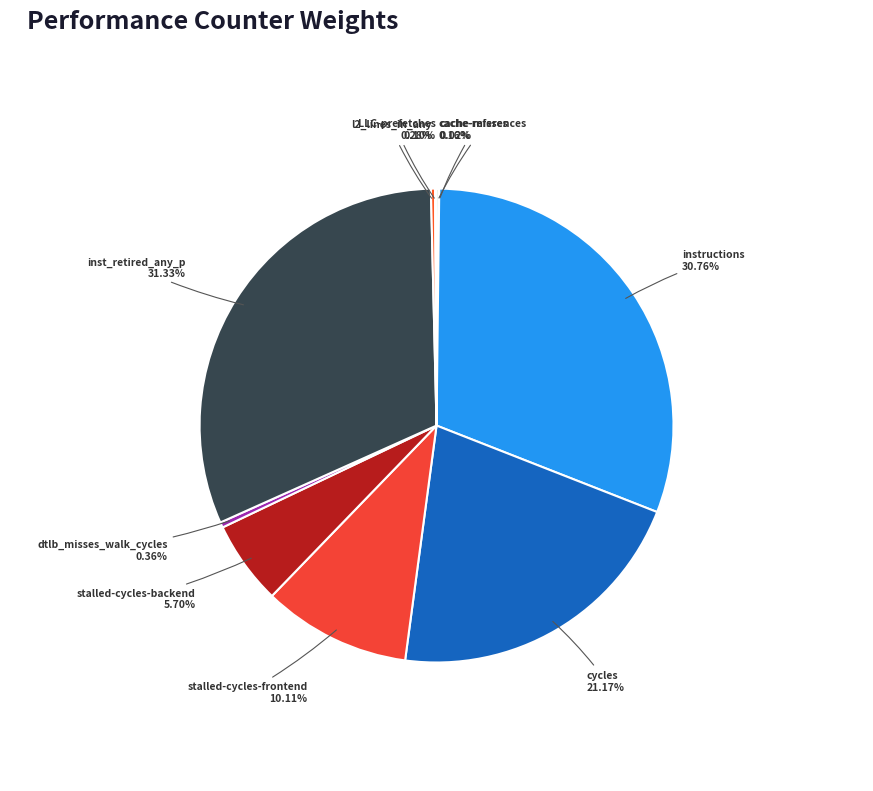

Which slice is the largest?

inst_retired_any_p